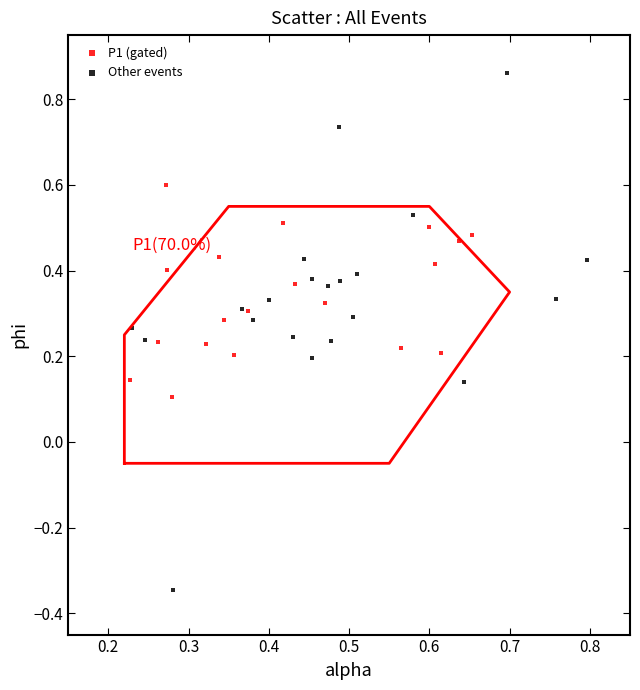

Which series has the widest spread of Y values?

Other events